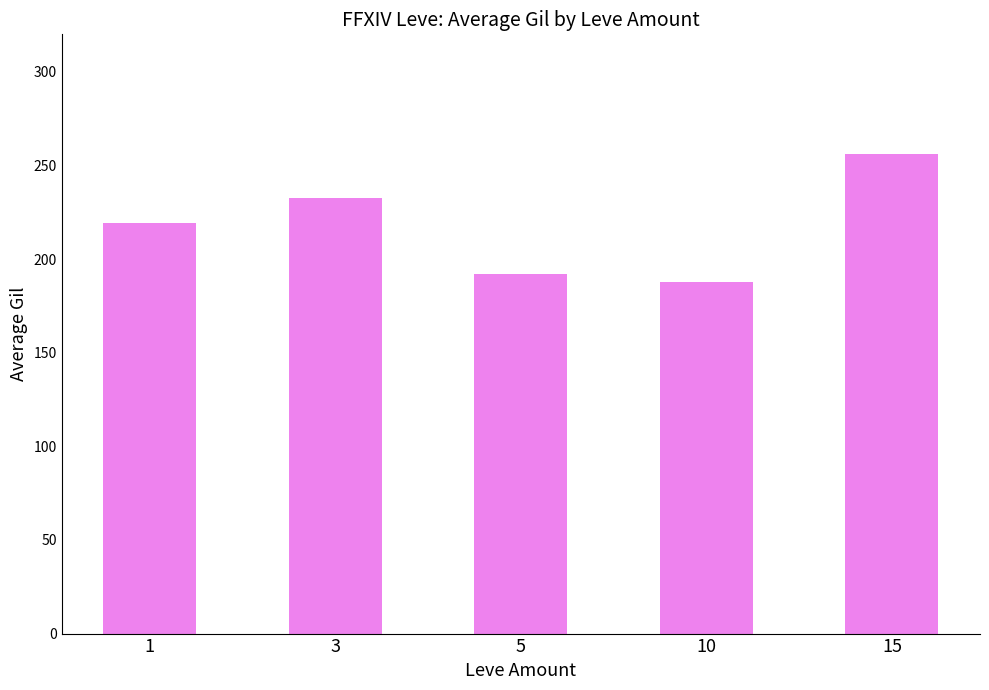

How many values exceed 219?

3